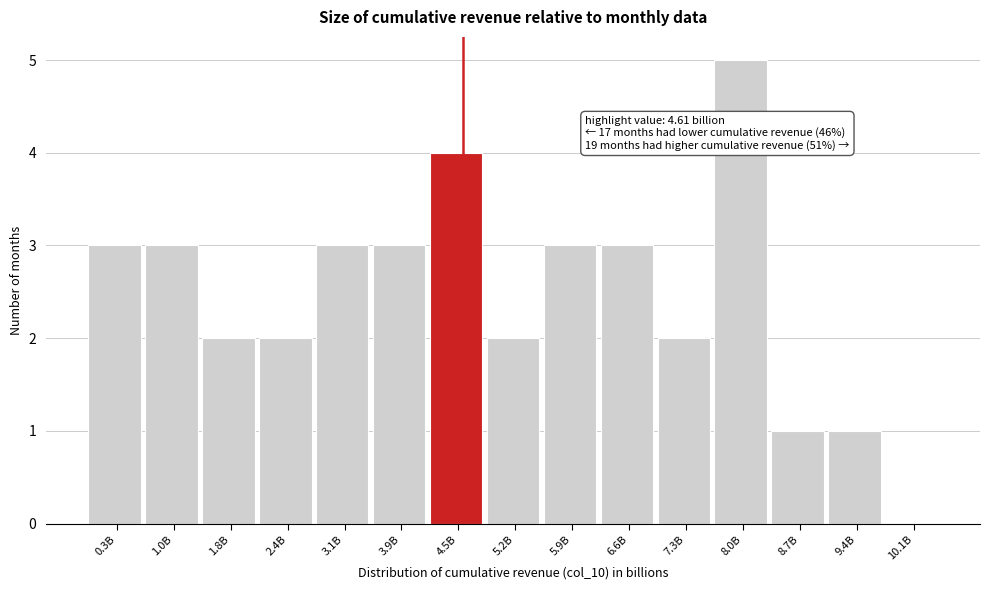

Reading left to right, list all the values displayed in this chart.

0.3B=3	1.0B=3	1.8B=2	2.4B=2	3.1B=3	3.9B=3	4.5B=4	5.2B=2	5.9B=3	6.6B=3	7.3B=2	8.0B=5	8.7B=1	9.4B=1	10.1B=0